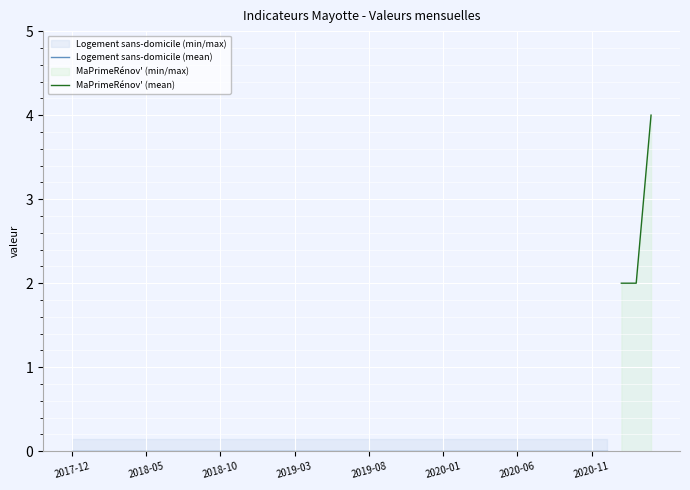

What is the highest value of the MaPrimeRénov' (mean) series?

4